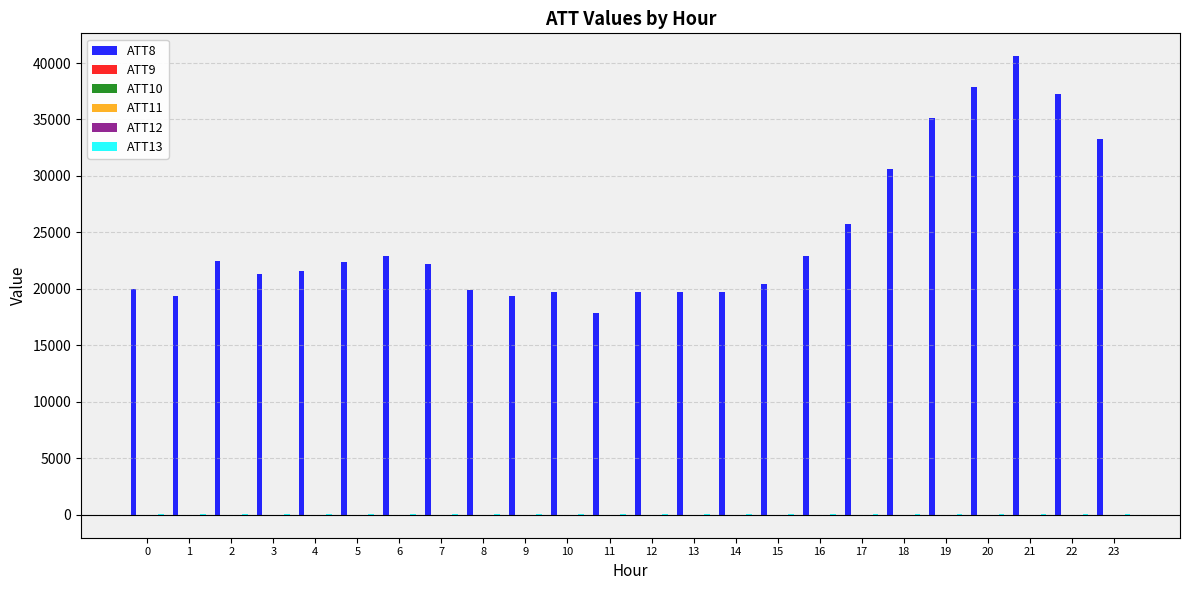

What is the maximum value shown in the chart?

40600.0